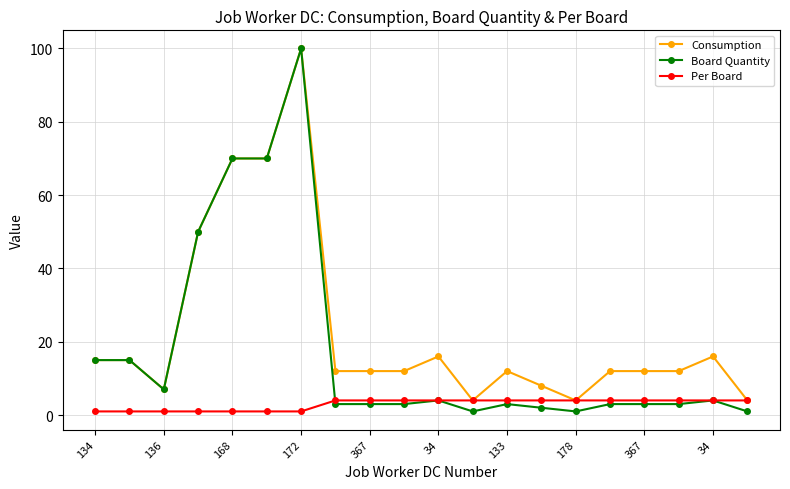

What is the highest value of the Board Quantity series?

100